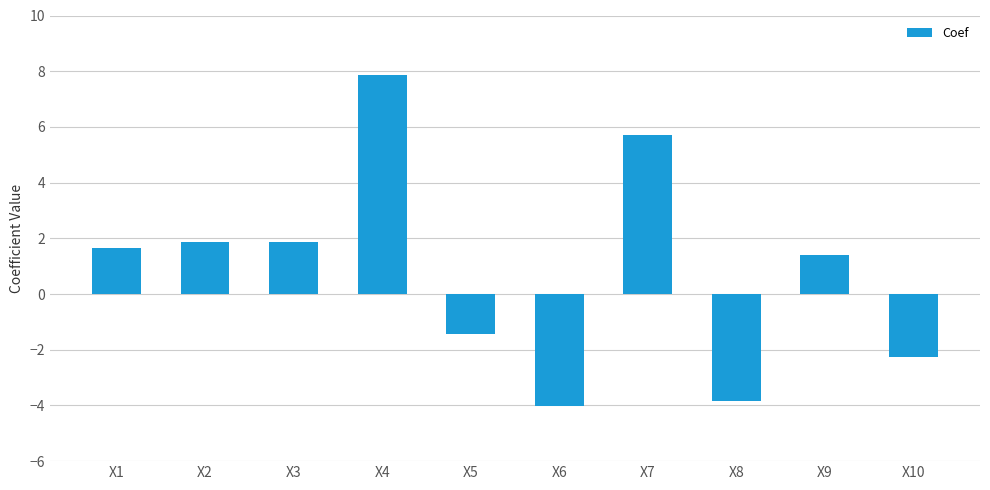

The value at X9 is 2.1. True or false?

False